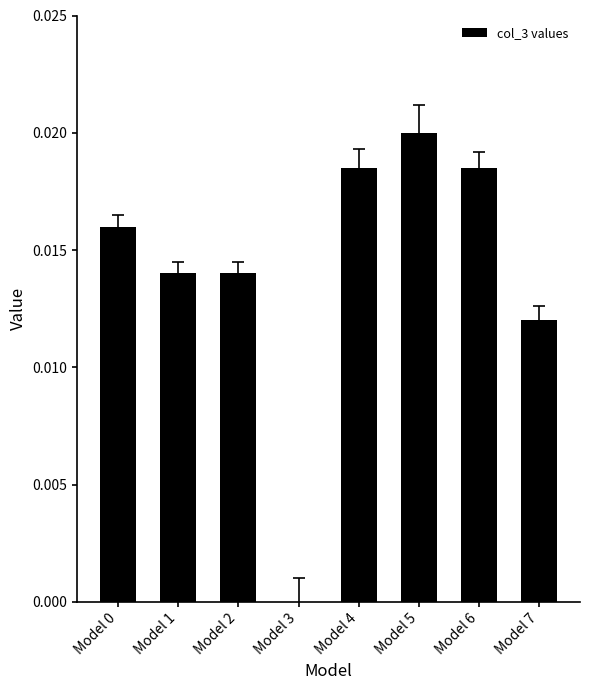

Between Model 6 and Model 3, which is larger?

Model 6